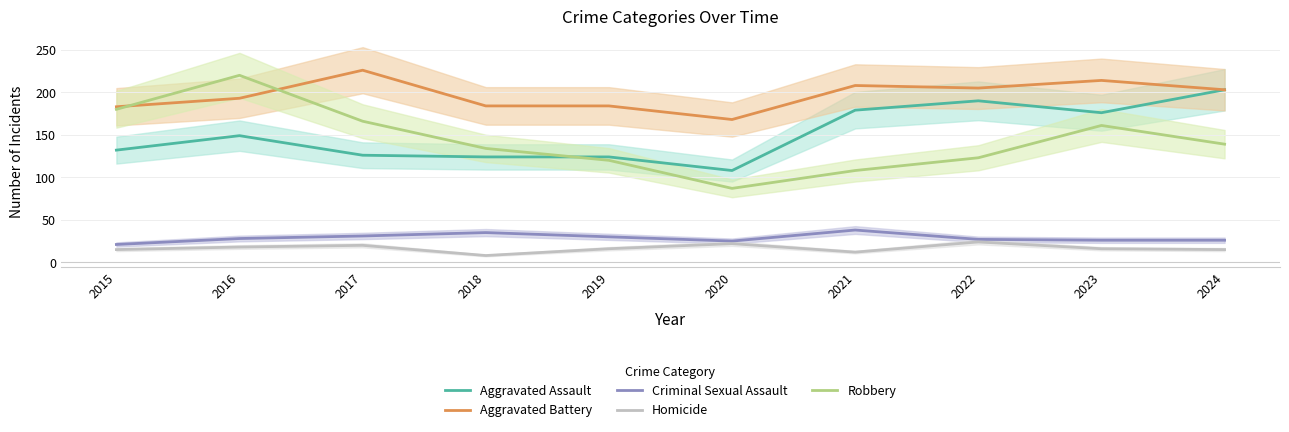

Which series has the largest total across all categories?

Aggravated Battery